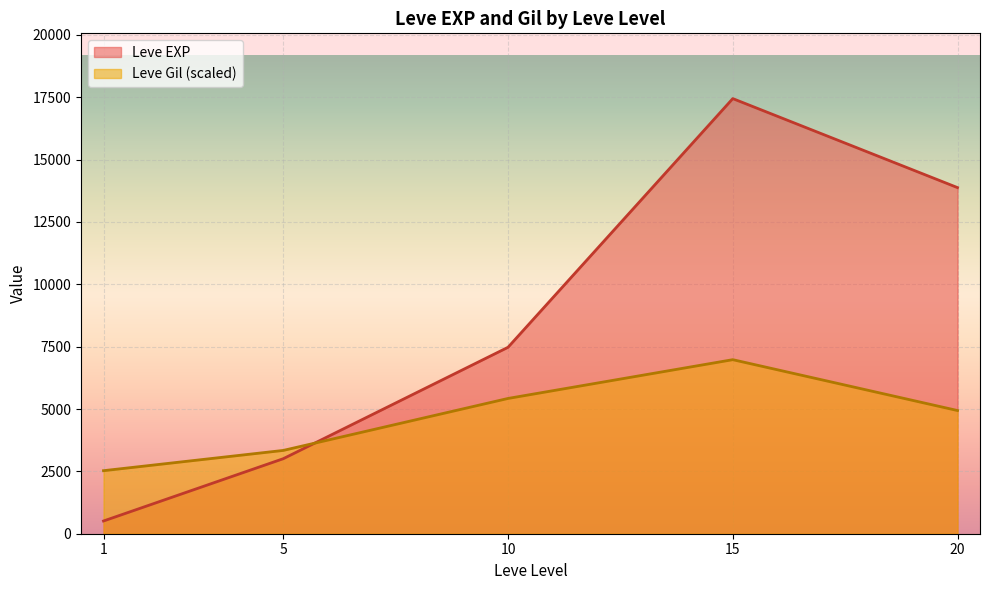

What is the difference between the maximum and minimum values in the Leve EXP series?

16934.8